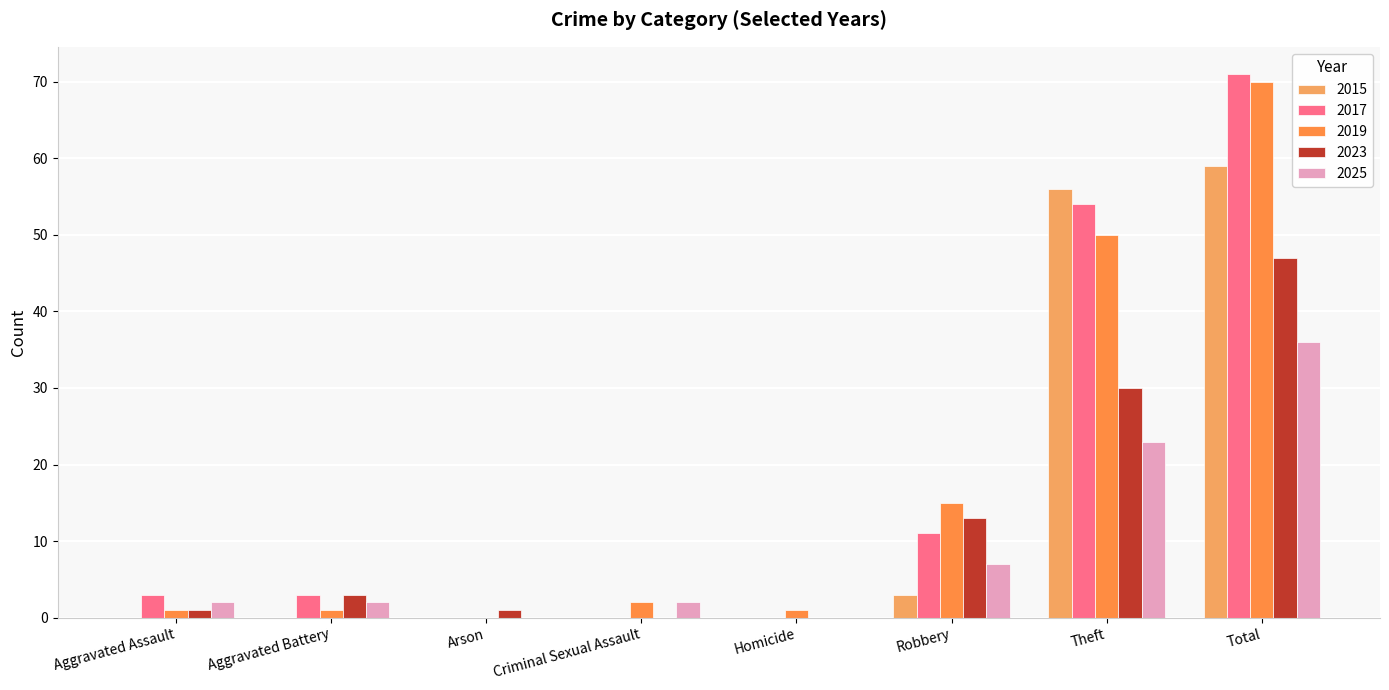

What are all the series names shown in the legend?

2015, 2017, 2019, 2023, 2025